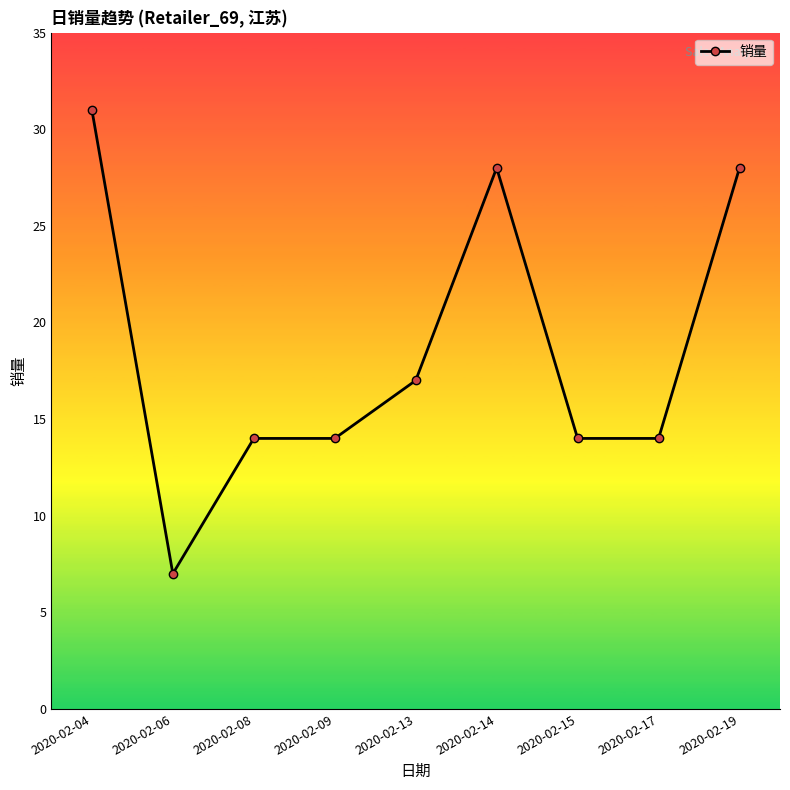

Between 2020-02-06 and 2020-02-17, which is larger?

2020-02-17